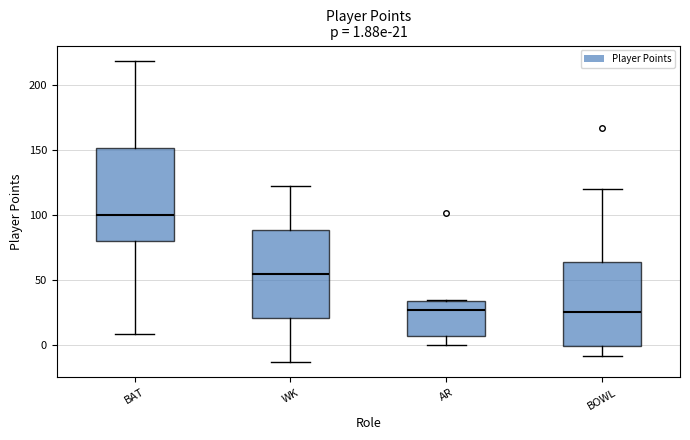

Which box's median line is the highest?

BAT